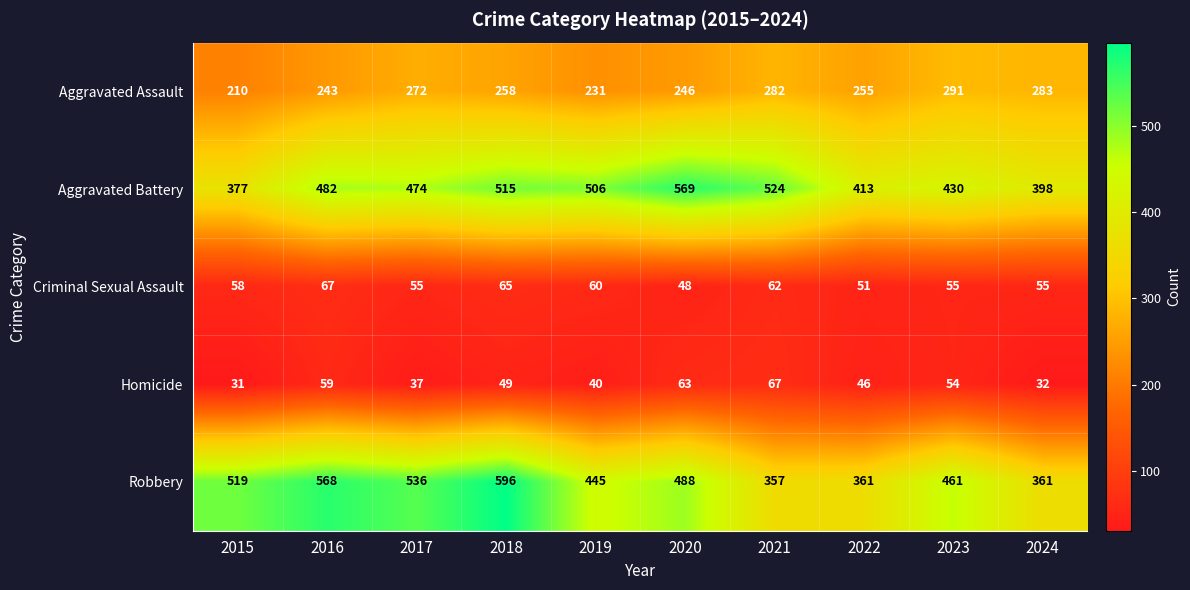

Which series has the largest range (max minus min)?

Robbery